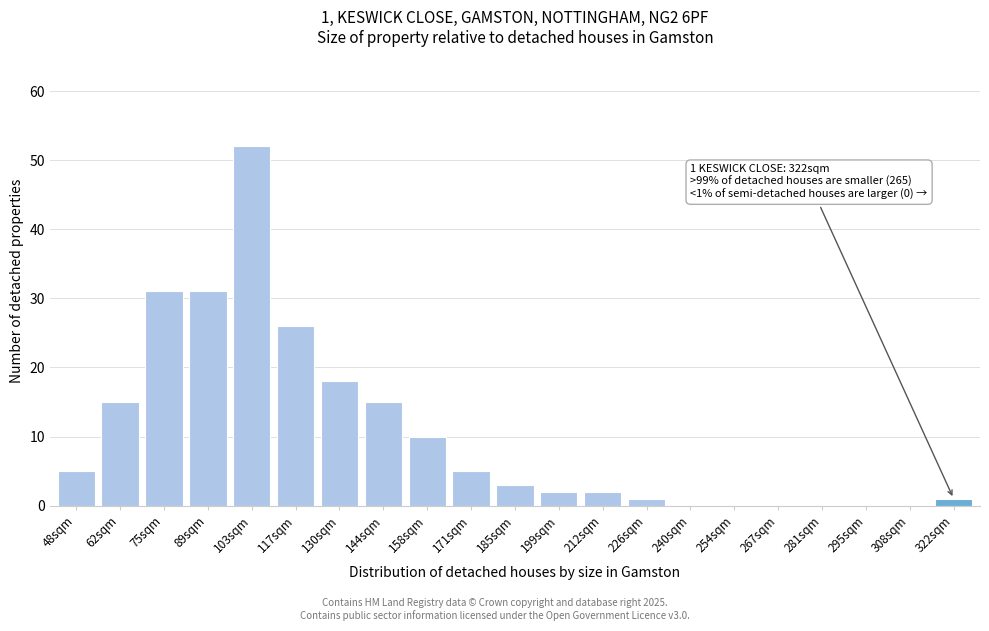

Reading left to right, transcribe all the data shown in this chart.

48sqm=5	62sqm=15	75sqm=31	89sqm=31	103sqm=52	117sqm=26	130sqm=18	144sqm=15	158sqm=10	171sqm=5	185sqm=3	199sqm=2	212sqm=2	226sqm=1	240sqm=0	254sqm=0	267sqm=0	281sqm=0	295sqm=0	308sqm=0	322sqm=1